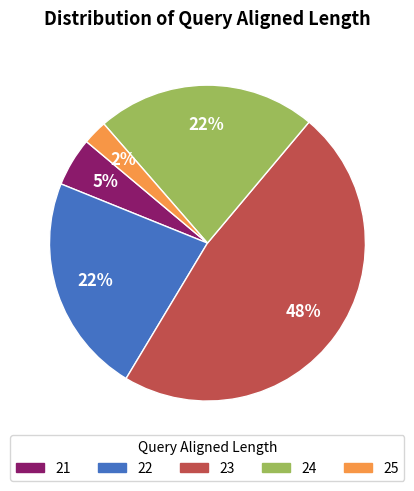

To the nearest percent, what is the average slice percentage?

20%